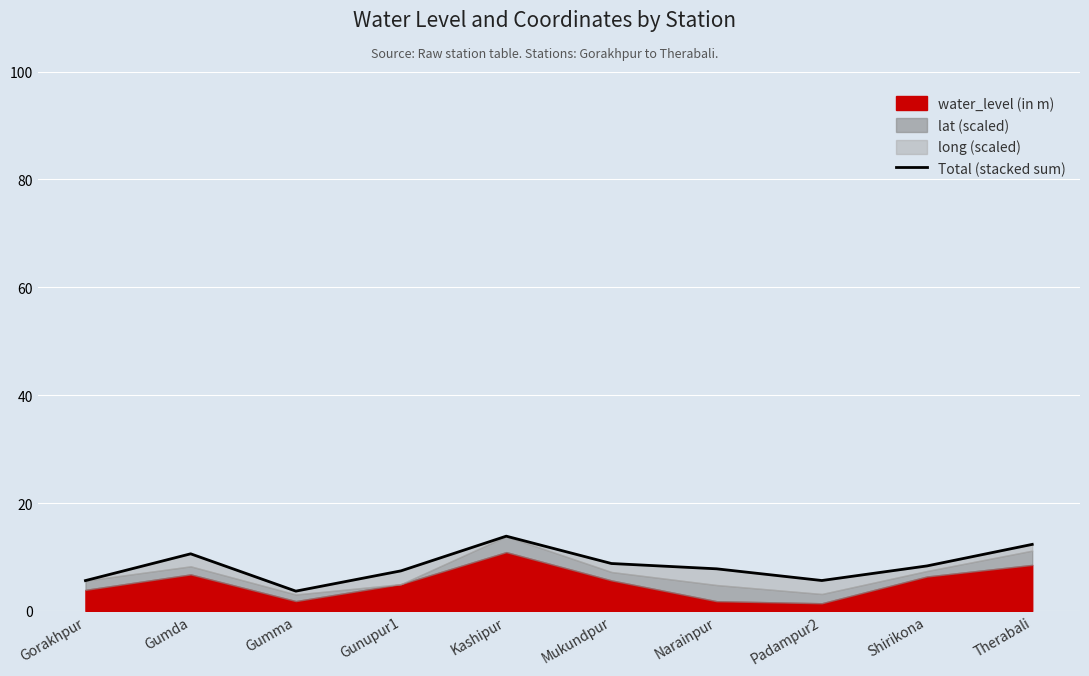

At which label does the data first exceed 8?

Gumda